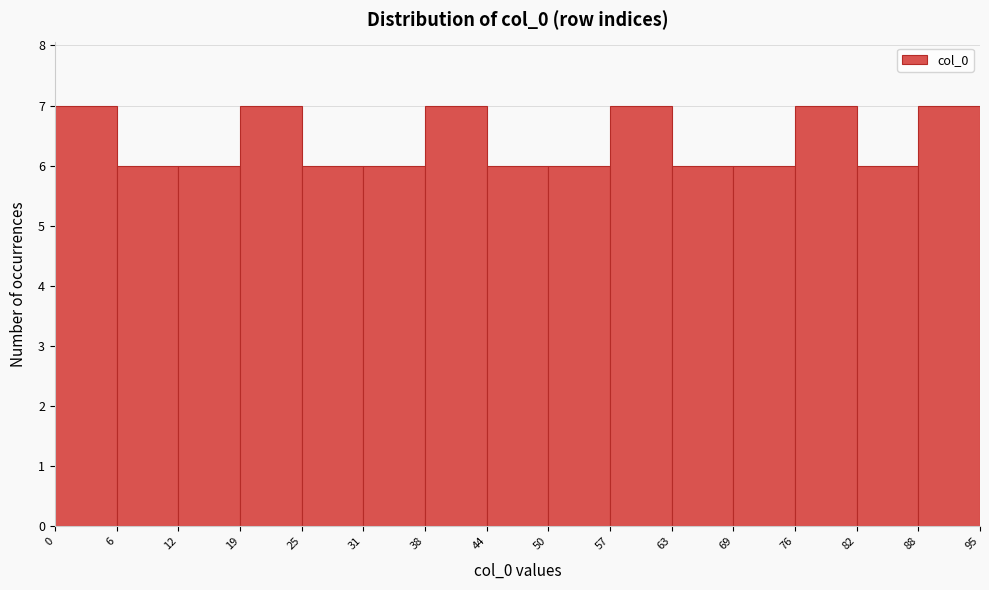

Reading left to right, list every bar in this chart as the range it spans on the x-axis followed by its height. The values are not printed on the chart, so give them approximately, as read against the axis.

0 to 6: 7
6 to 12: 6
12 to 19: 6
19 to 25: 7
25 to 31: 6
31 to 38: 6
38 to 44: 7
44 to 50: 6
50 to 57: 6
57 to 63: 7
63 to 69: 6
69 to 76: 6
76 to 82: 7
82 to 88: 6
88 to 95: 7